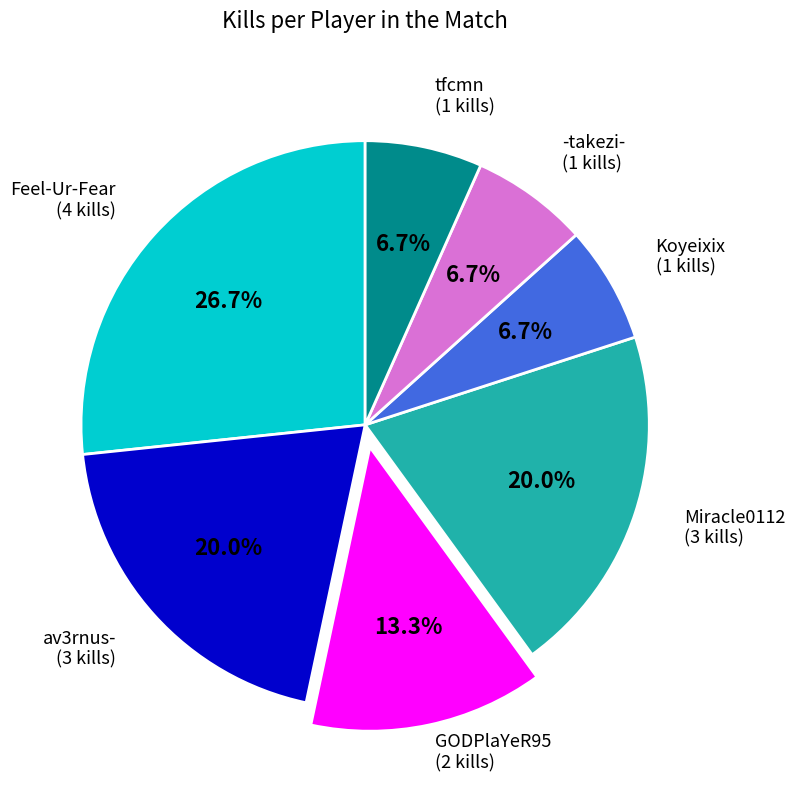

Is there any slice that represents more than half of the pie?

No